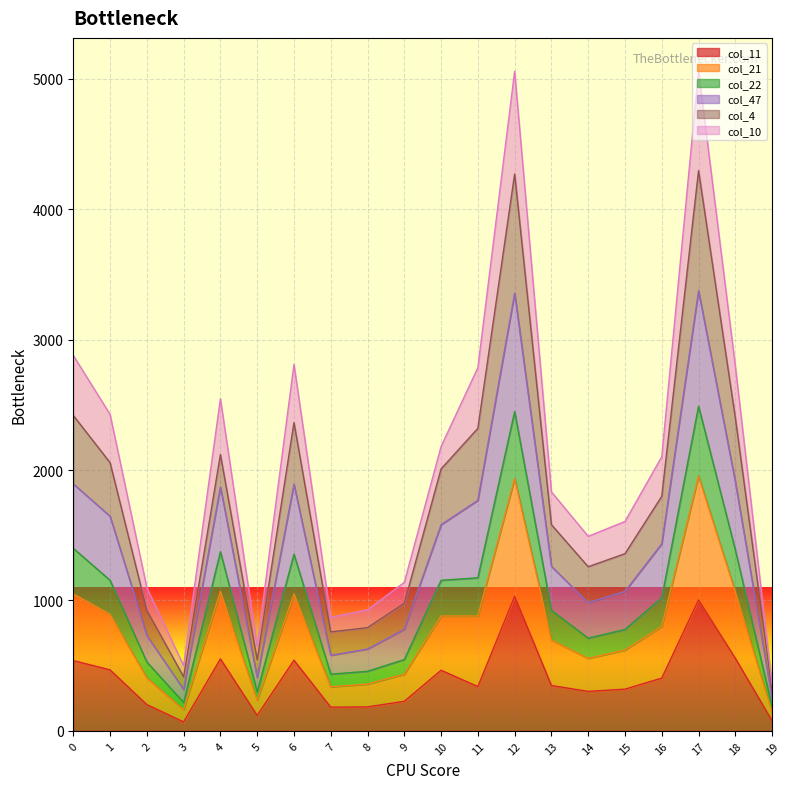

What is the difference between the second highest and second lowest values in the col_11 series?

926